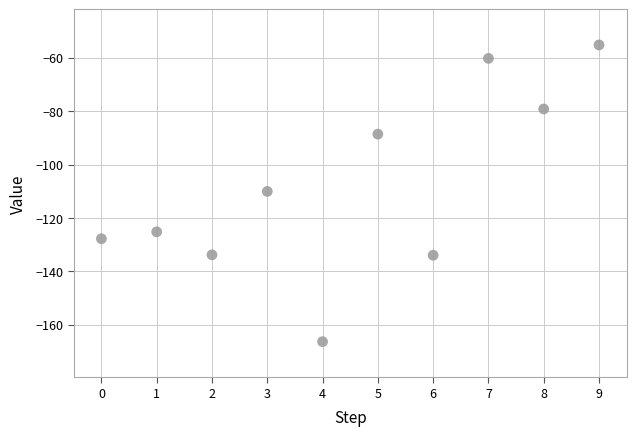

What is the range of Y values (max minus min)?

111.1